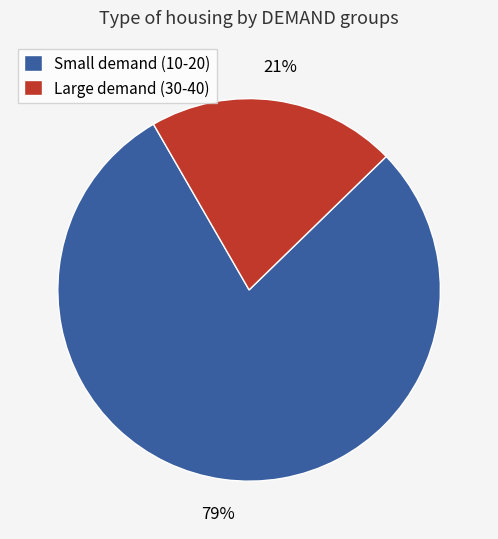

Combined, do Large demand (30-40) and Small demand (10-20) account for over 50%?

Yes